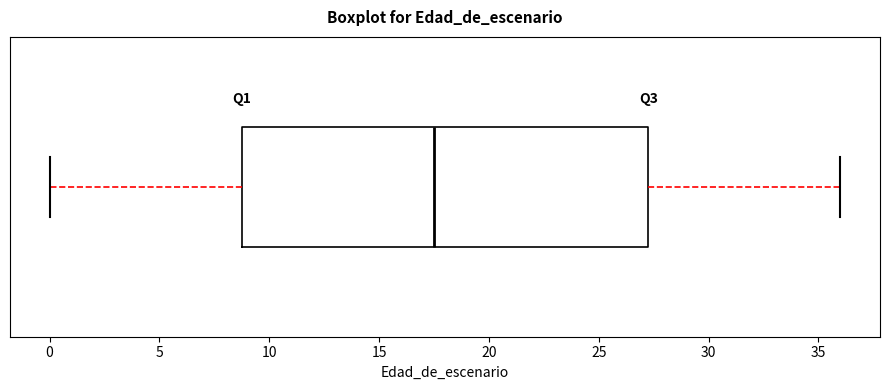

Read this box plot against the x-axis: the position of the median line, the range covered by the box, and the ends of both whiskers. The values are not printed on the chart, so give them approximately, as read against the axis.

median 17.5, box 9.0 to 27.5, whiskers 0.0 to 36.0